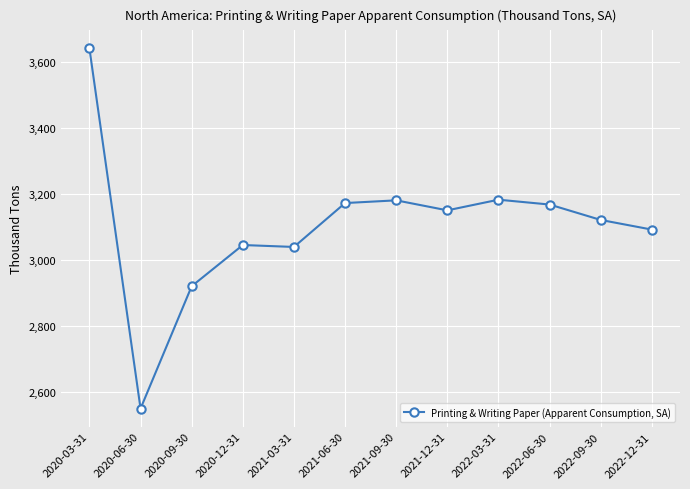

What is the label of the 1st point from the right?

2022-12-31